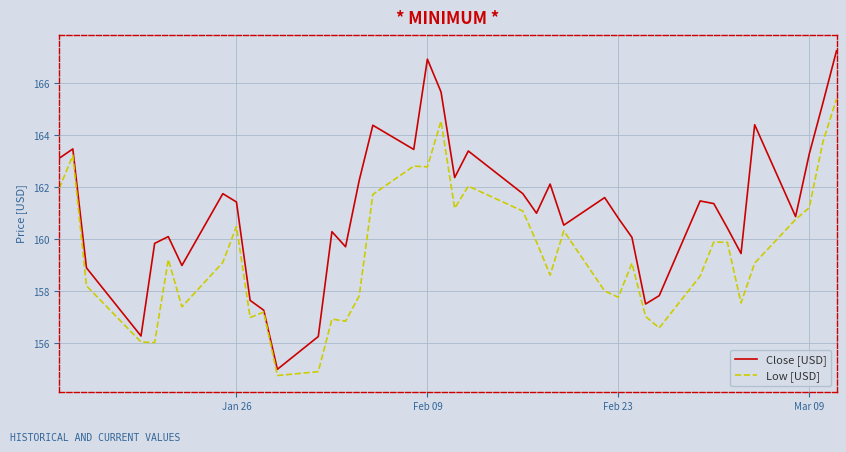

Which series has the largest range (max minus min)?

Close [USD]